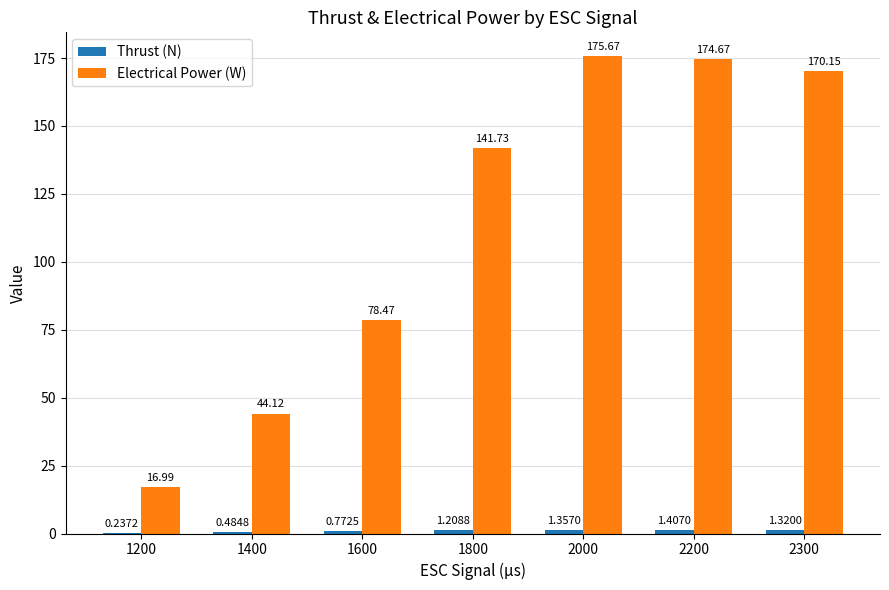

What is the sum of all Electrical Power (W) values?

801.8